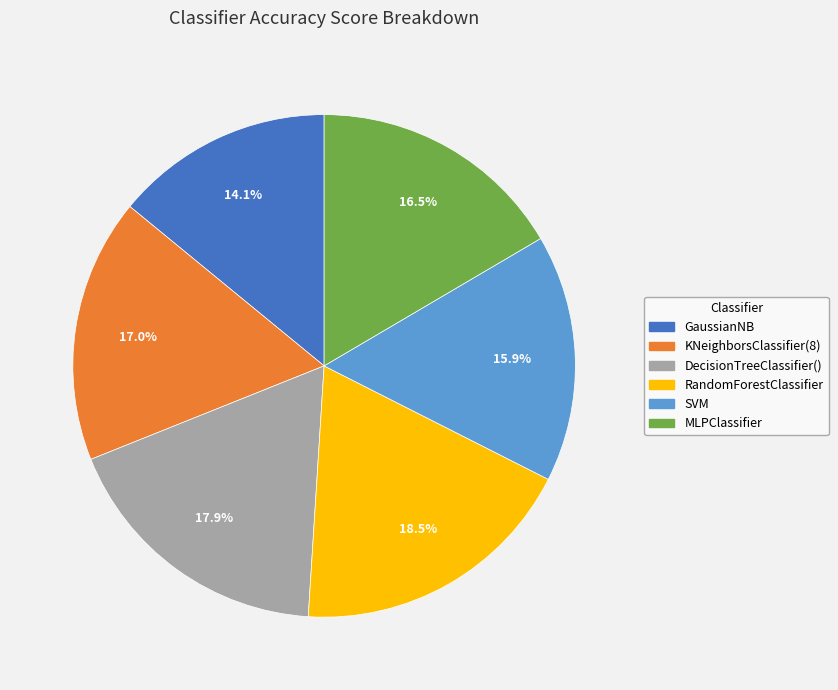

Does MLPClassifier account for over 50% of the chart?

No